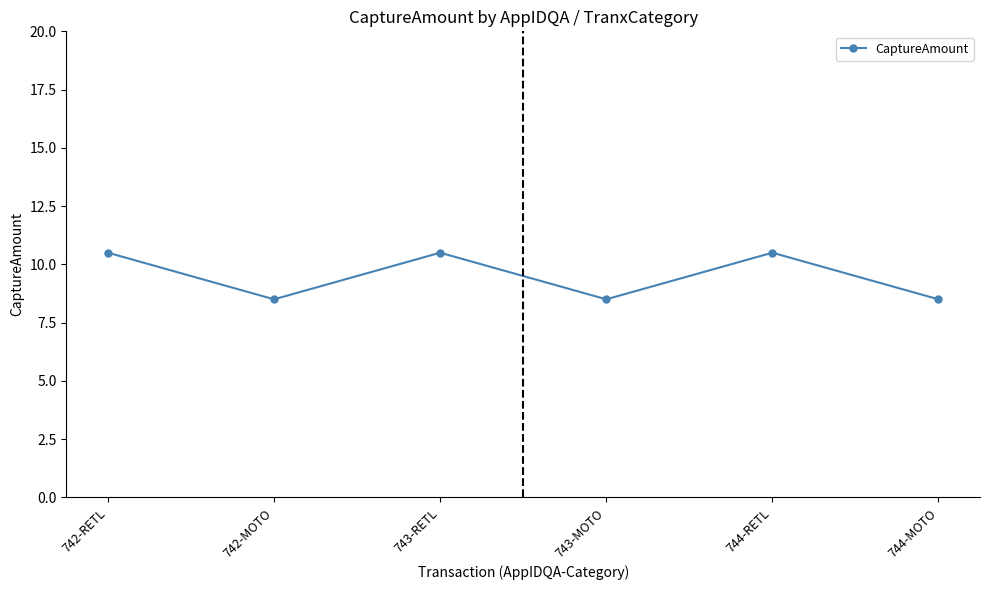

What is the label of the 4th point from the left?

743-MOTO